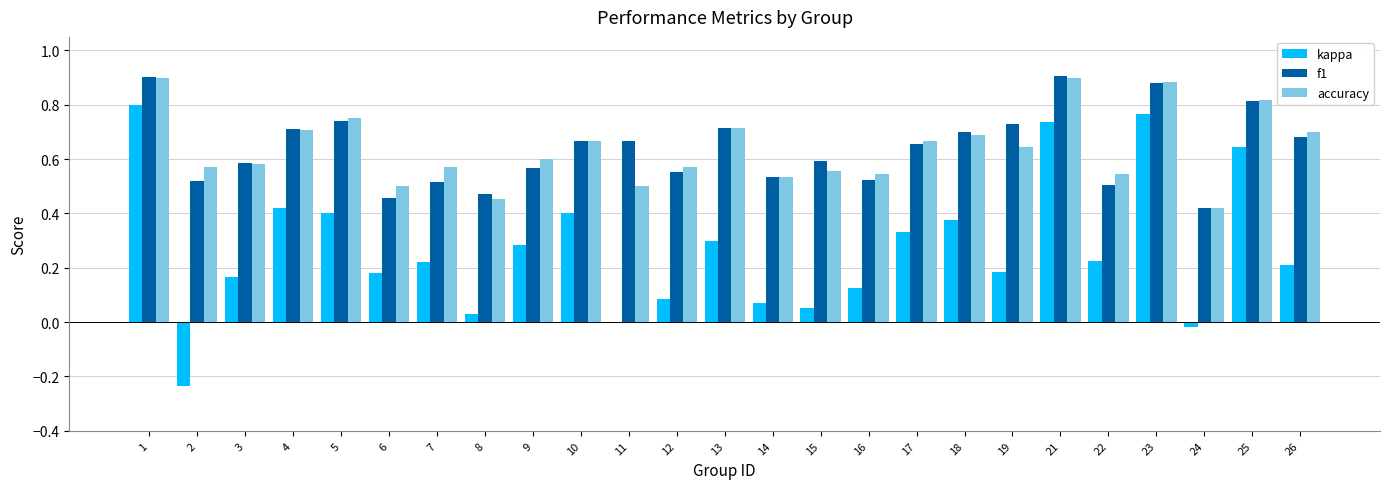

Between 4 and 26, which series saw the biggest shift?

kappa